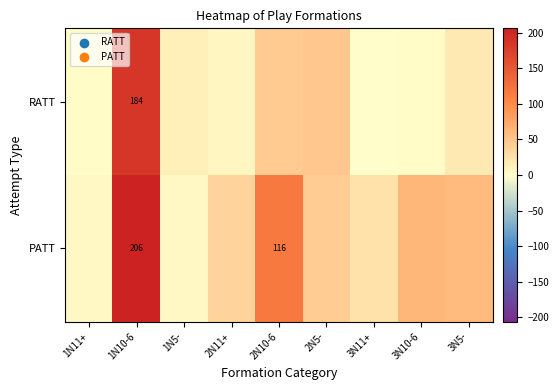

The value of PATT at 1N10-6 is 357. True or false?

False